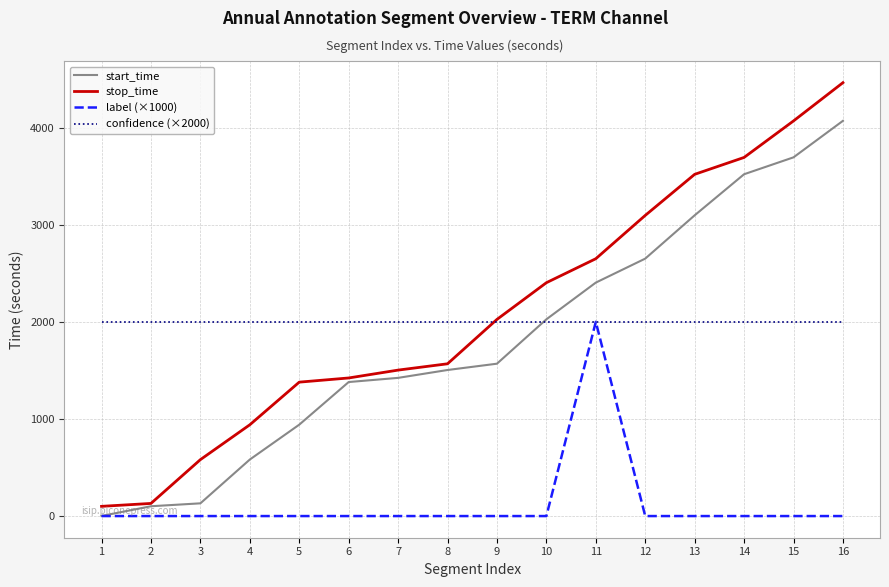

Which series has the largest total across all categories?

stop_time